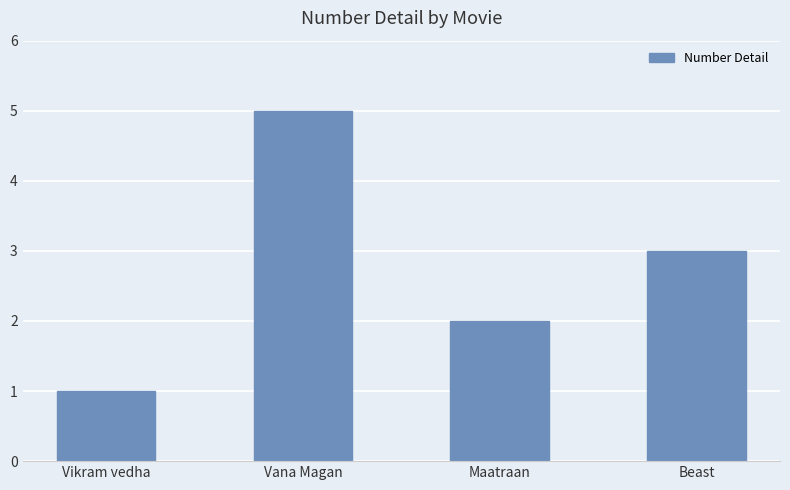

What is the value of the 2nd bar from the left?

5